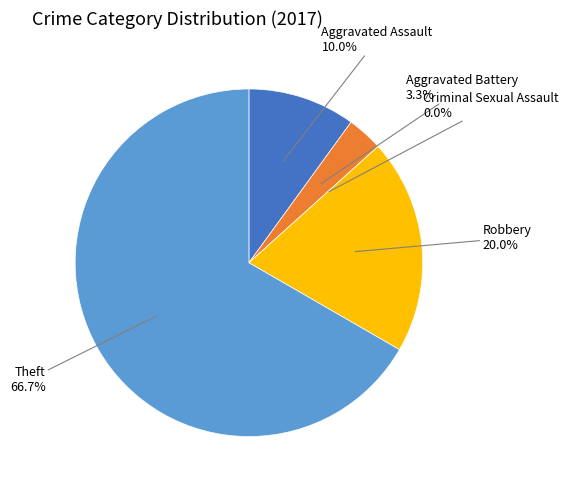

Which category accounts for the majority?

Theft